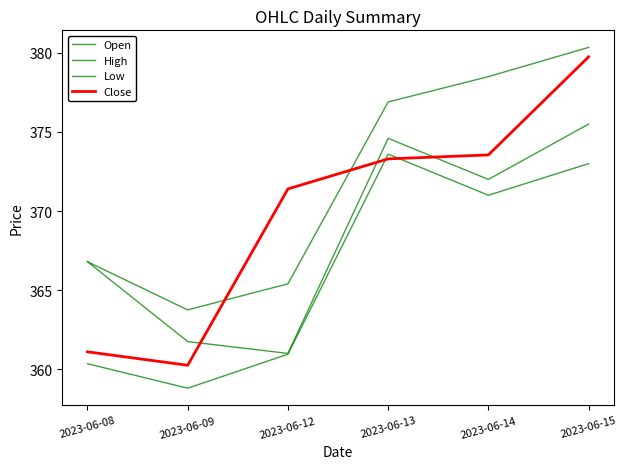

Is this an area chart (filled region under the line)?

No